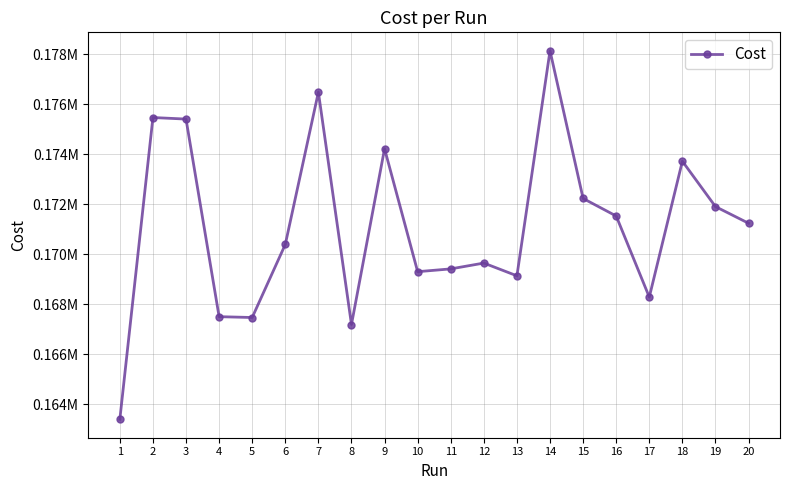

Rank the categories by value from lowest to highest.

1, 8, 5, 4, 17, 13, 10, 11, 12, 6, 20, 16, 19, 15, 18, 9, 3, 2, 7, 14